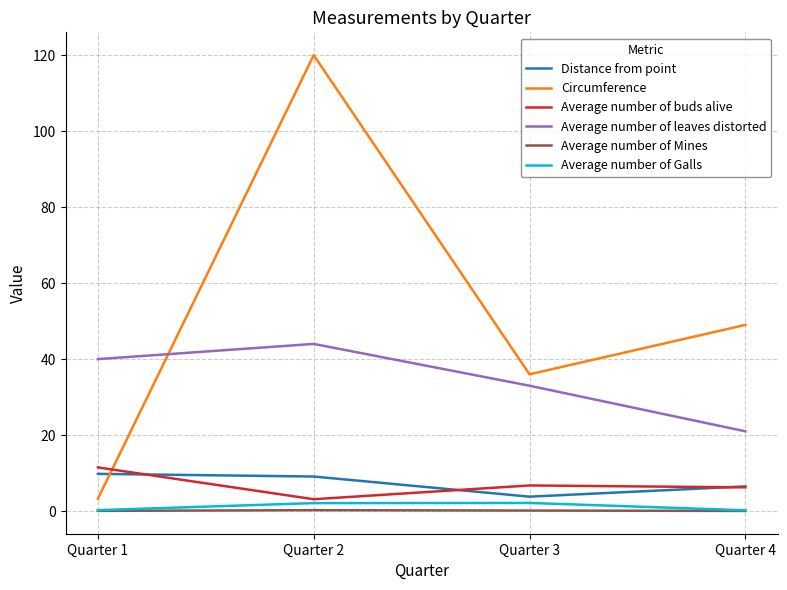

Which series changed the most between Quarter 2 and Quarter 3?

Circumference